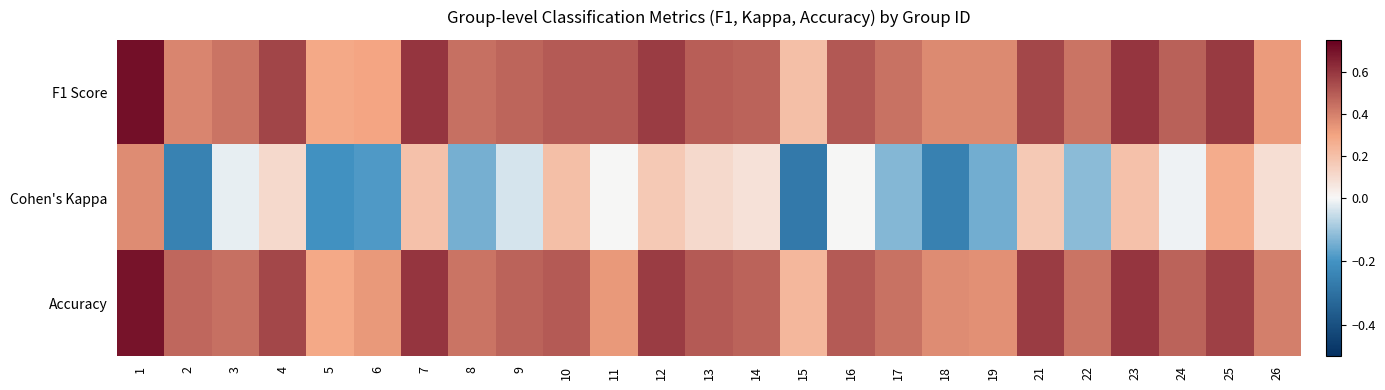

Which series has the largest range (max minus min)?

Cohen's Kappa